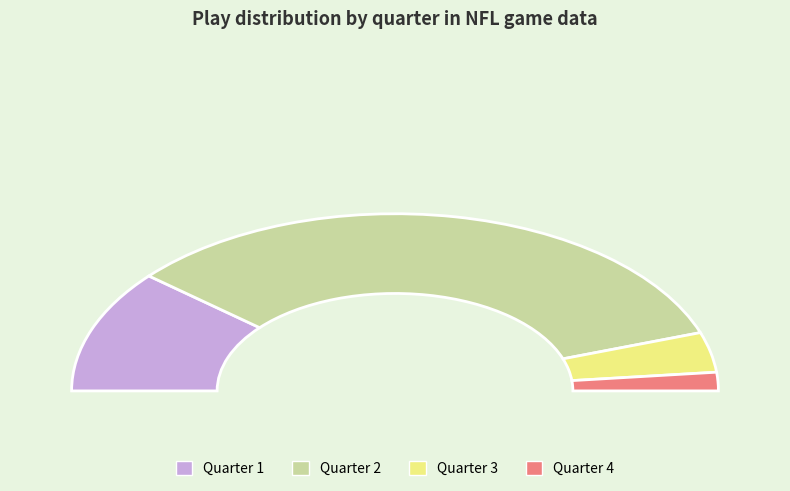

True or false: 2 accounts for 79% of the total.

False